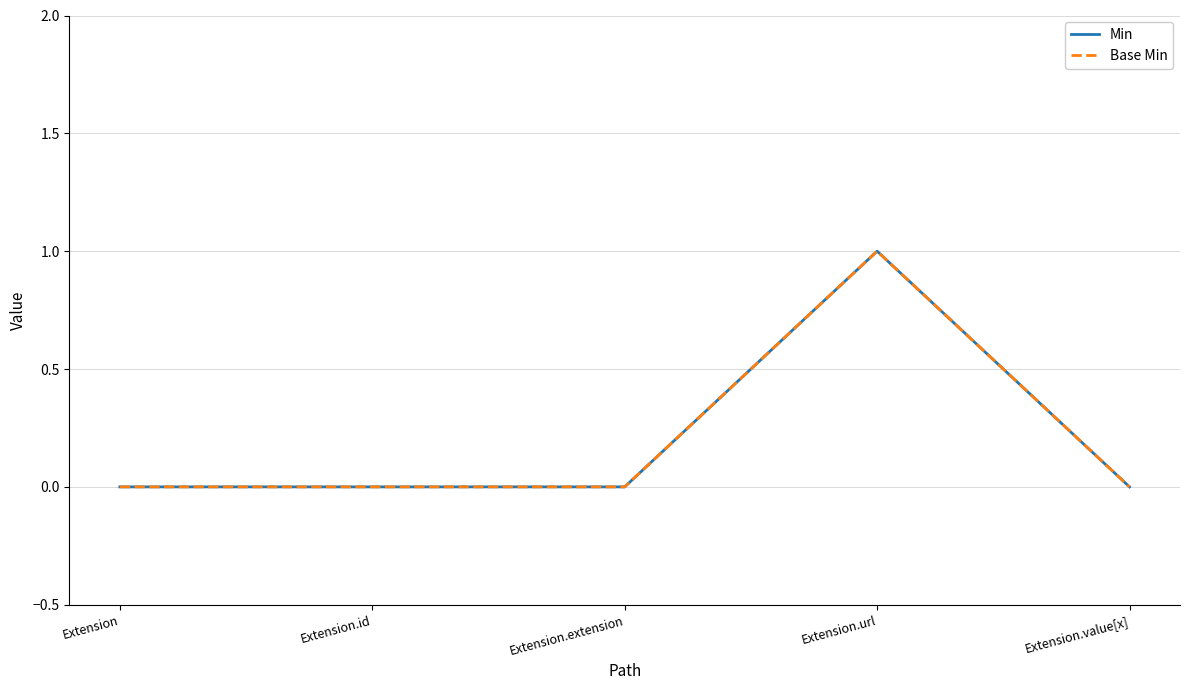

Where is Base Min nearest to the value 0?

Extension